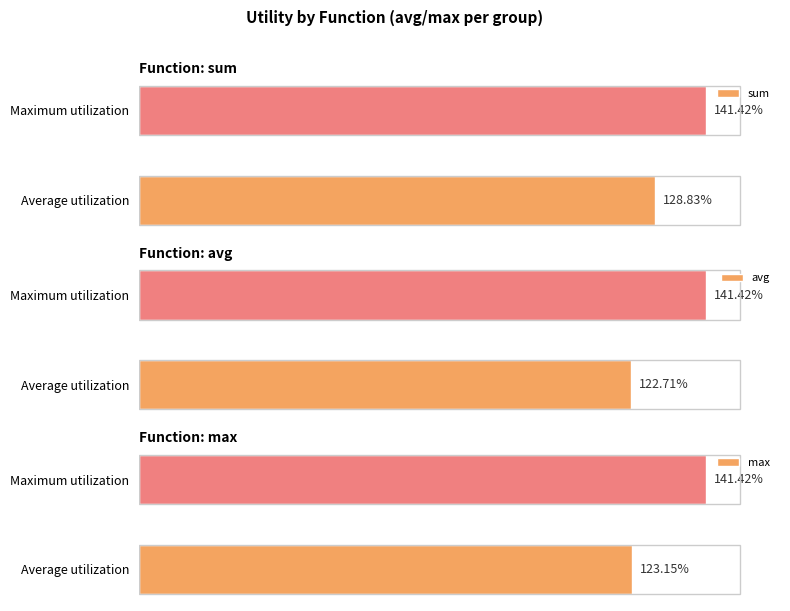

What is the maximum value shown in the chart?

1.4